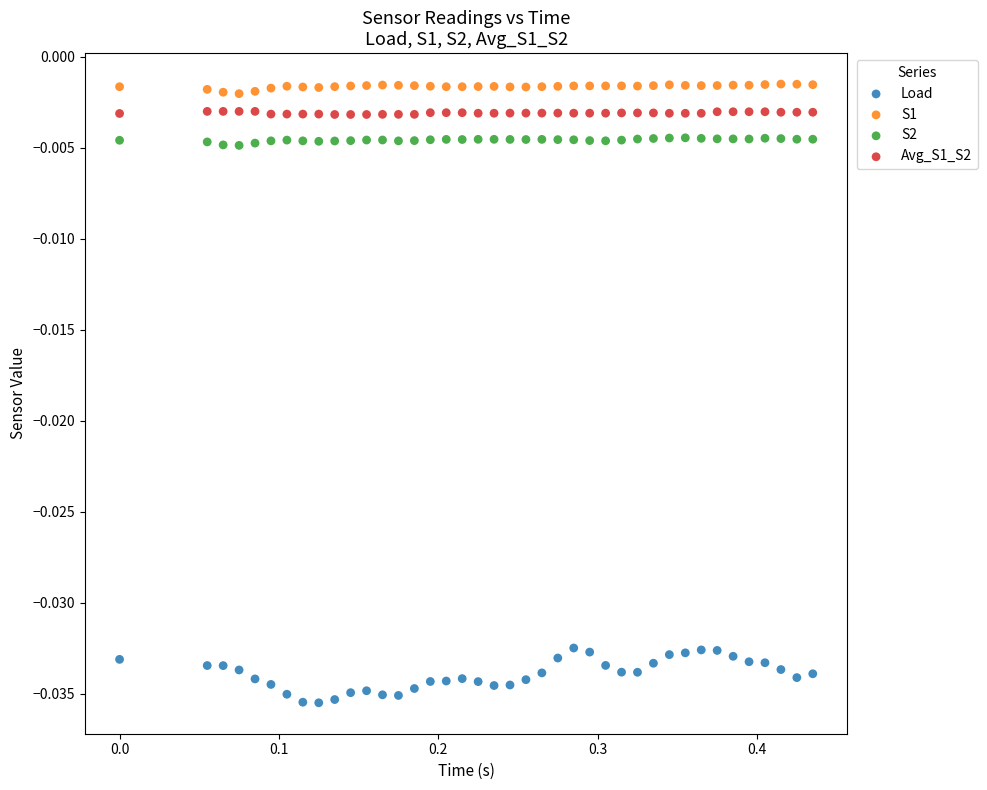

Which series reaches the minimum Y coordinate?

Load